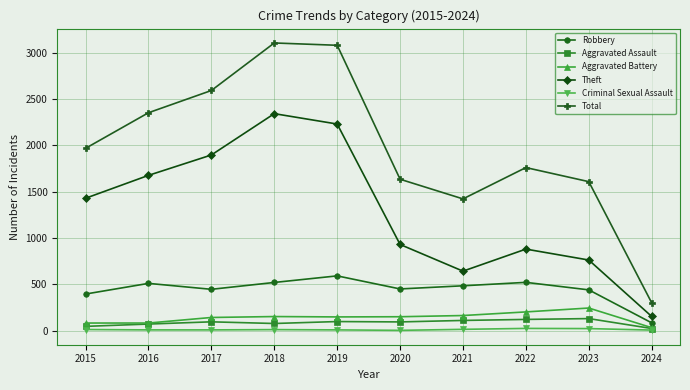

Does the chart display data point markers on the line(s)?

Yes